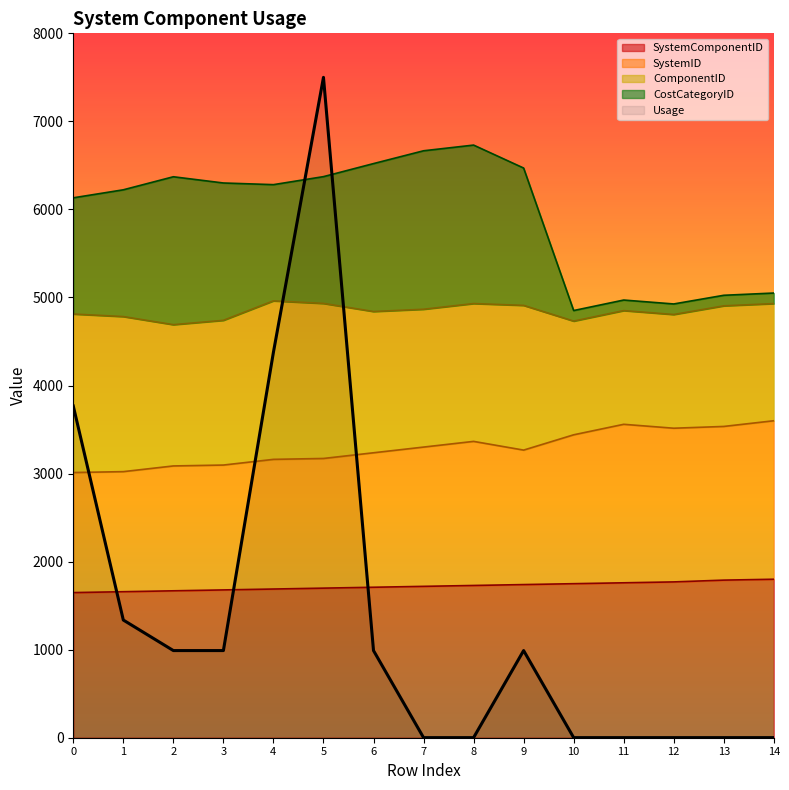

How many values in the Usage series are below 989?

7